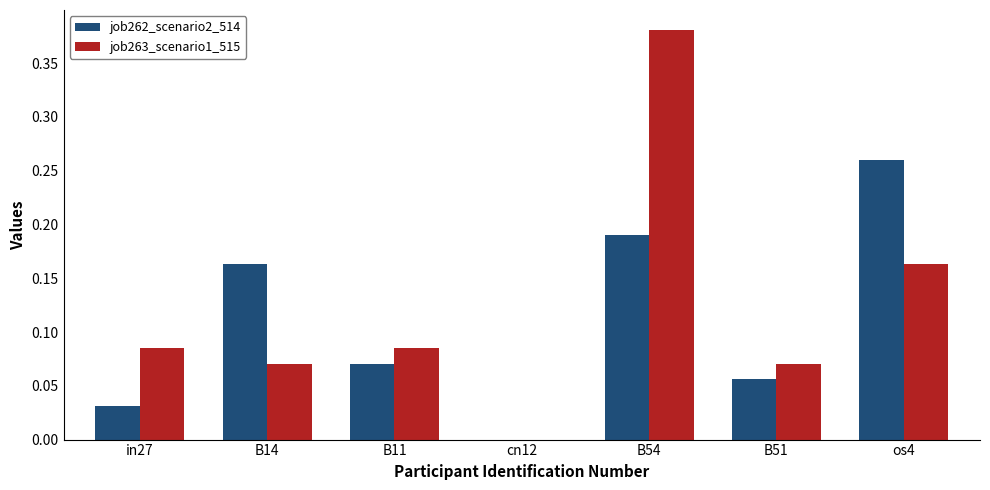

Is it true that job263_scenario1_515 equals 0.5 at B54?

False